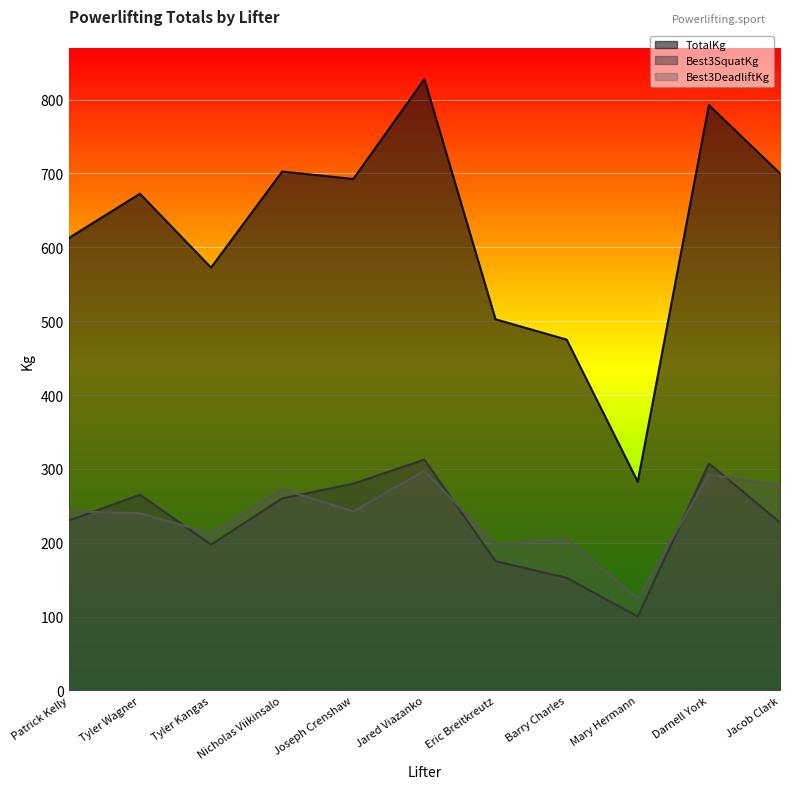

Read the TotalKg value at Tyler Kangas.

572.5